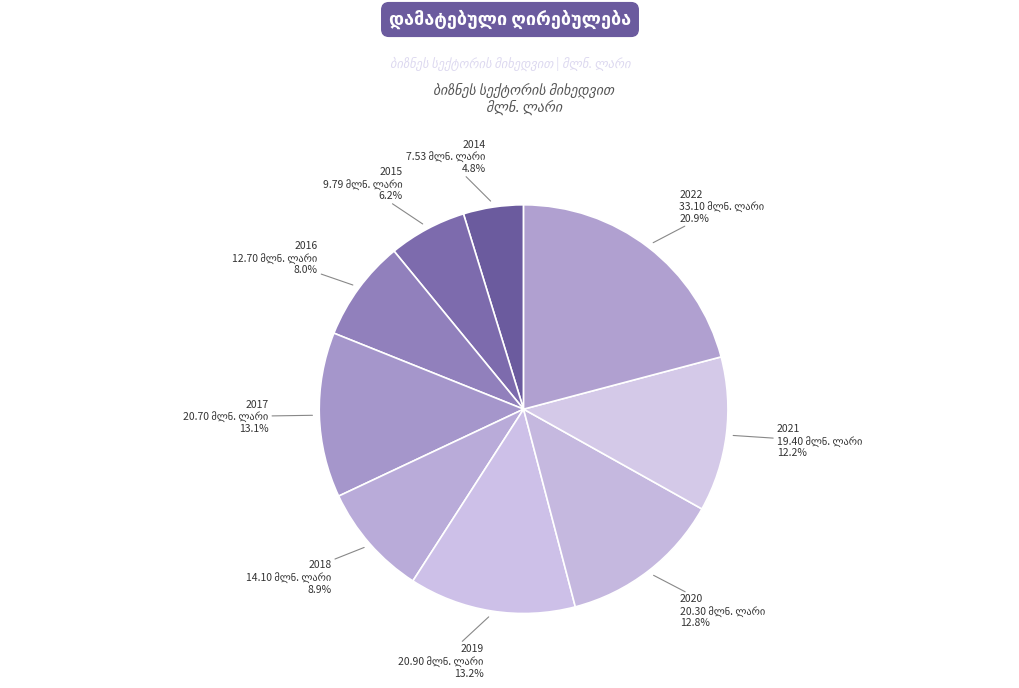

What percentage is the 2022 slice, to the nearest percent?

21%